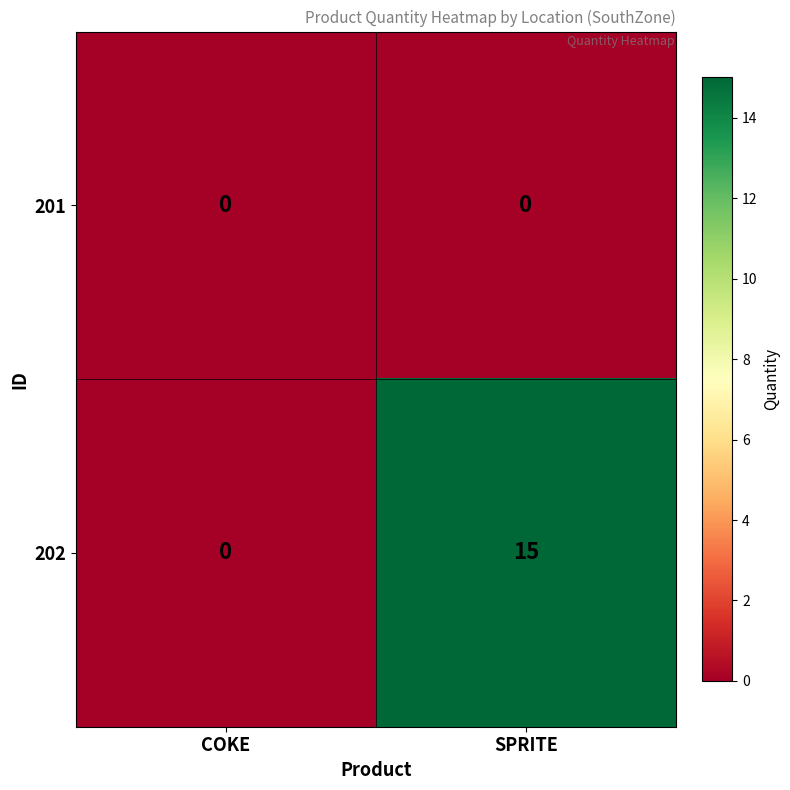

What is the sum of all 202 values?

15